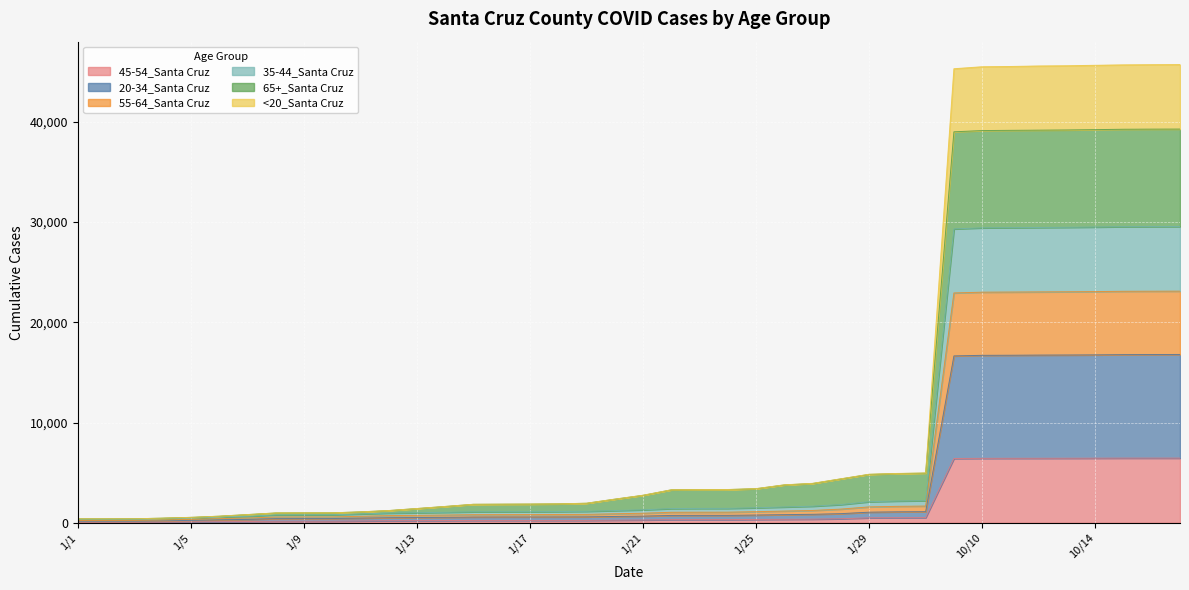

What are all the series names shown in the legend?

45-54_Santa Cruz, 20-34_Santa Cruz, 55-64_Santa Cruz, 35-44_Santa Cruz, 65+_Santa Cruz, <20_Santa Cruz